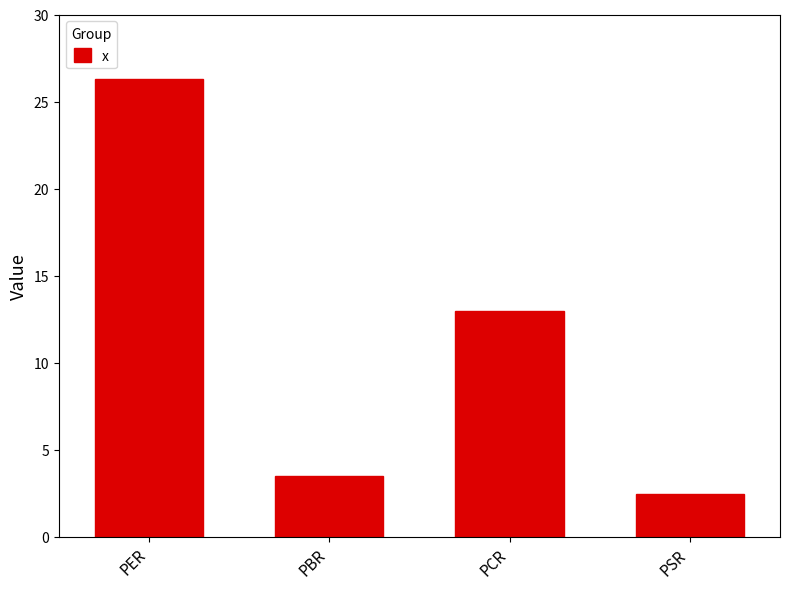

What is the difference between the values at PCR and PBR?

9.5